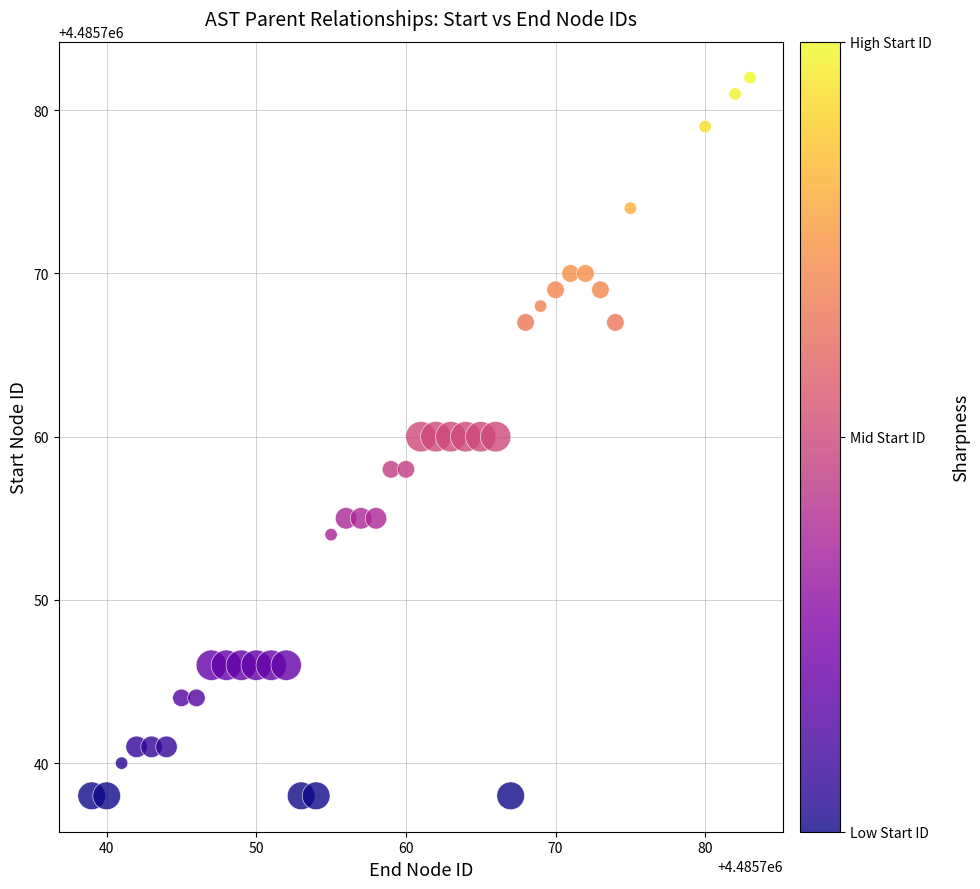

What is the range of X values (max minus min)?

44